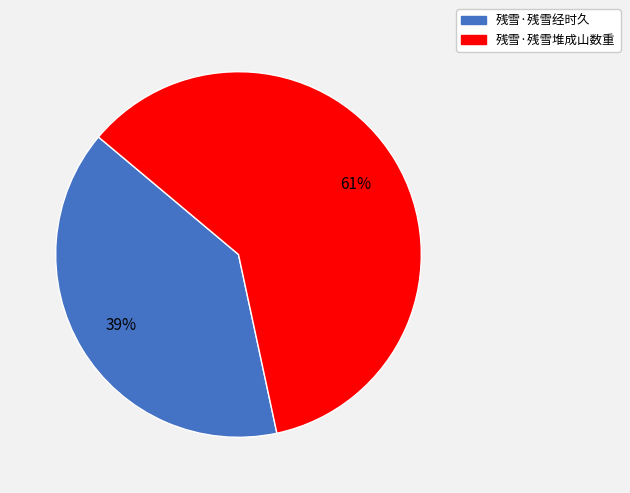

The 残雪·残雪堆成山数重 slice represents 61% of the pie. True or false?

True